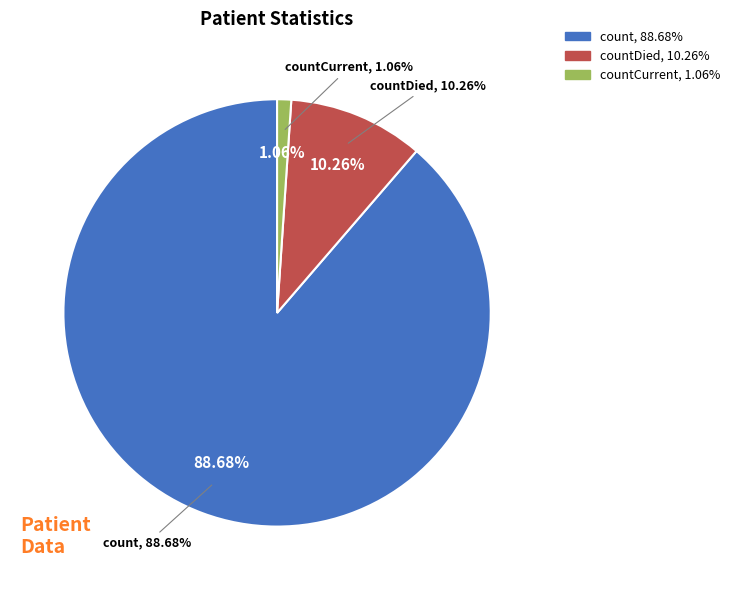

What is the total percentage of countDied and count?

98.9%